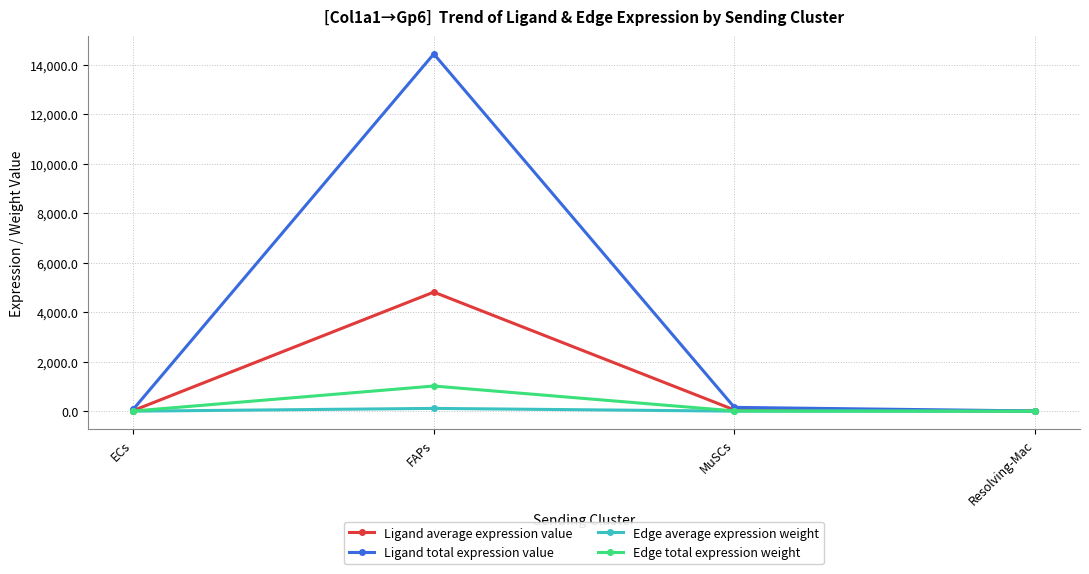

How many lines are shown in the chart?

4